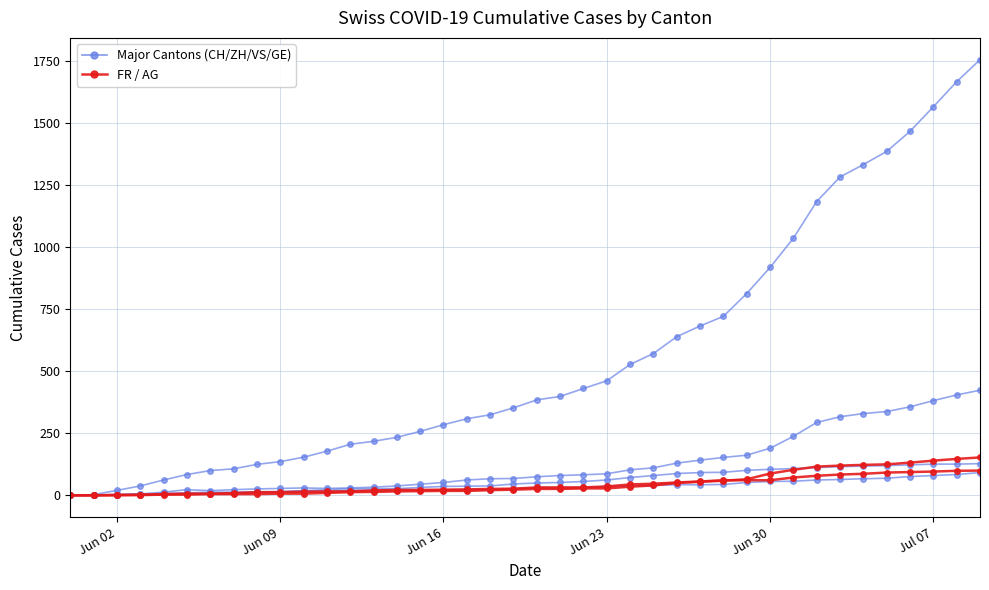

How many lines are shown in the chart?

6